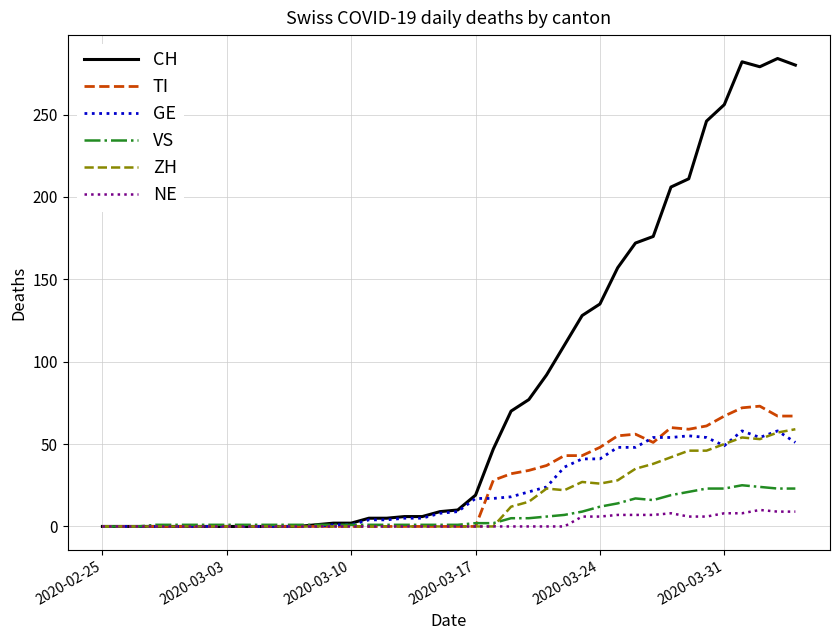

Which series has the widest spread of values?

CH